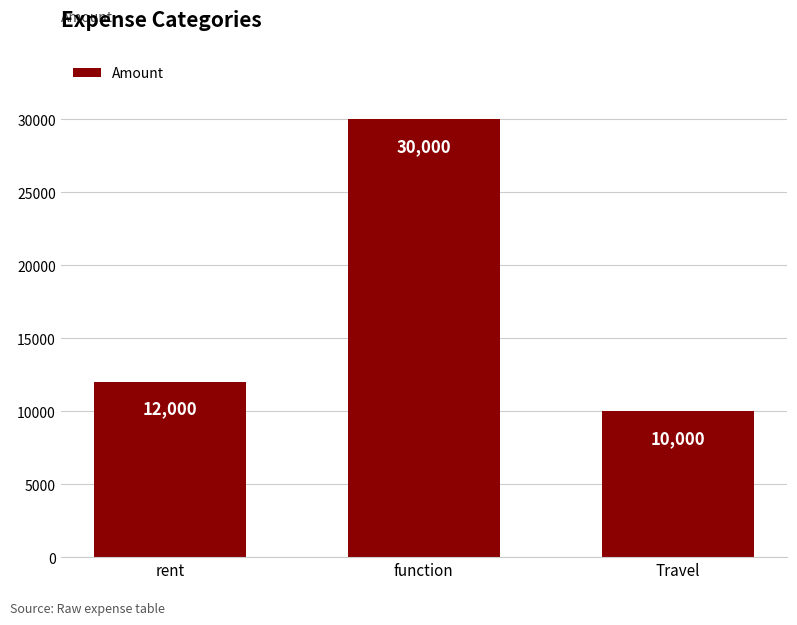

What is the change in value from rent to function?

+18000